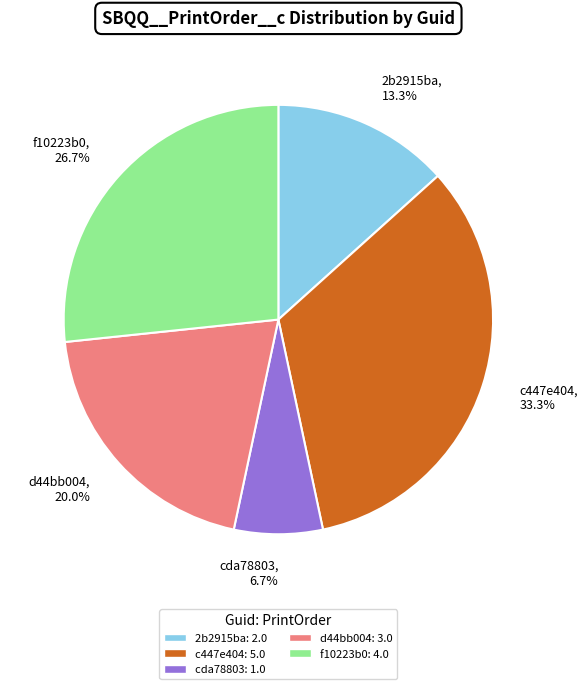

How many segments does this pie chart have?

5